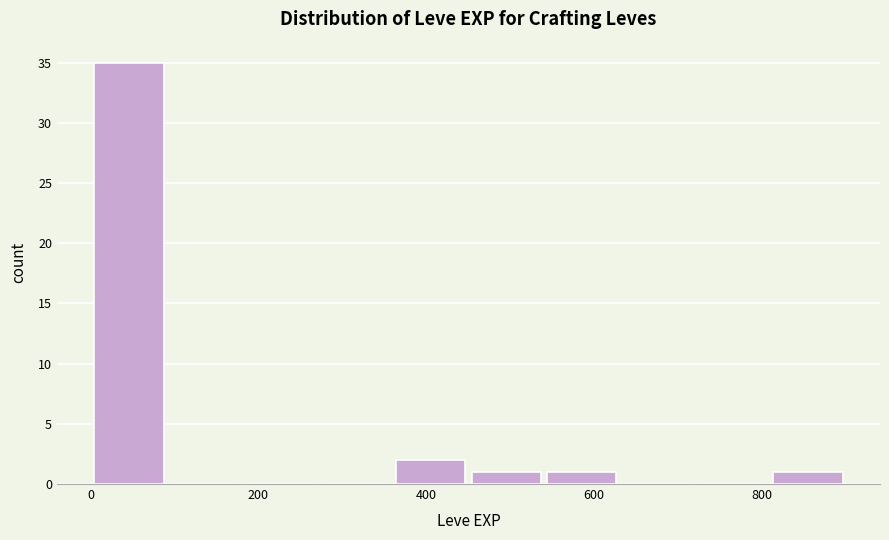

Which range on the x-axis has the tallest bar?

0 to 100